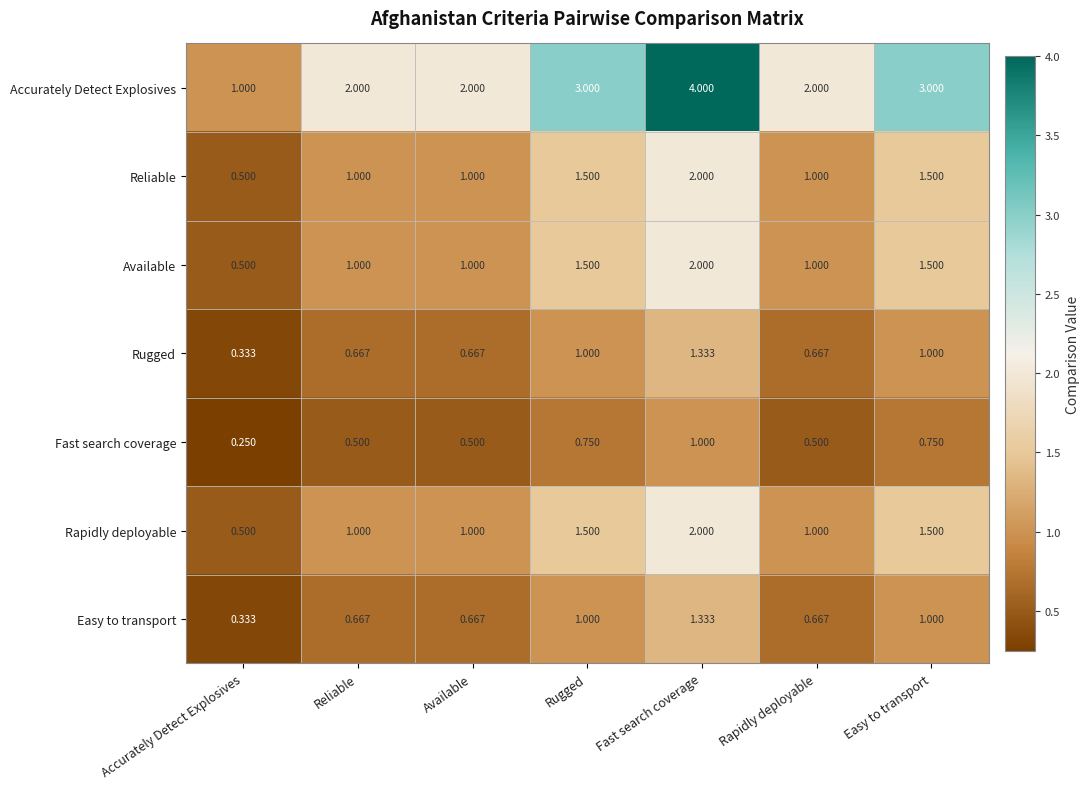

Count the number of data series in this chart.

7